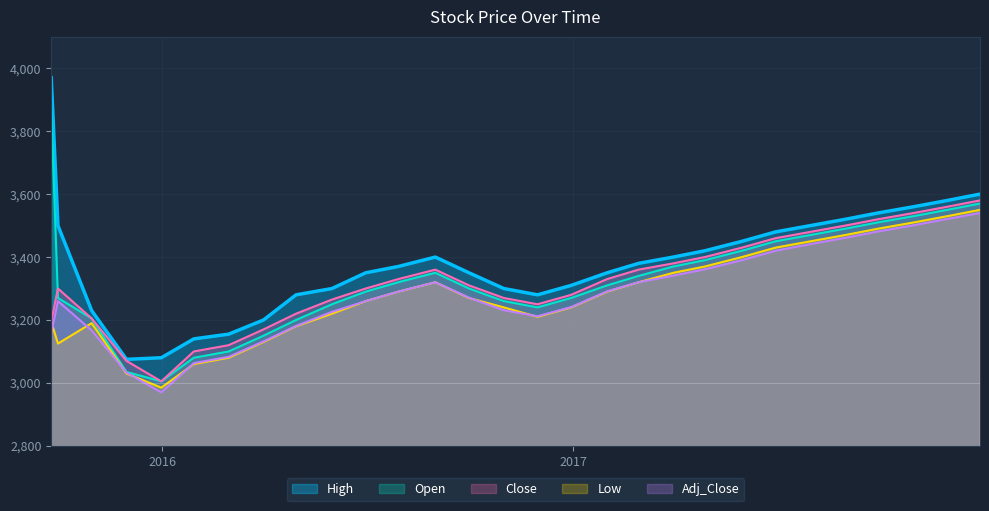

Which series has the largest range (max minus min)?

High